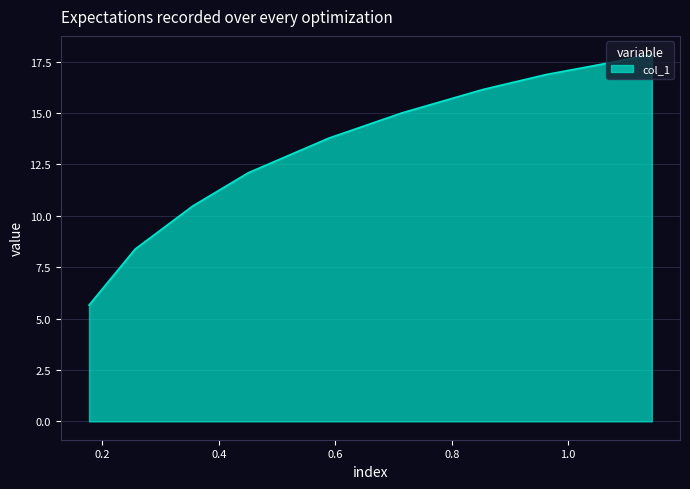

What is the smallest value displayed?

5.7